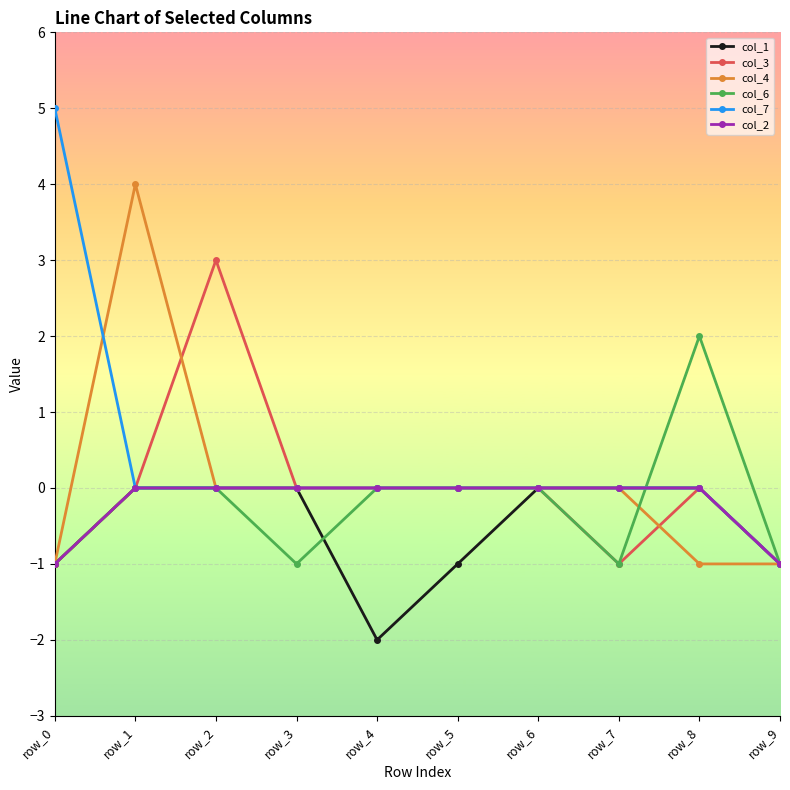

What is the minimum value for col_3?

-1